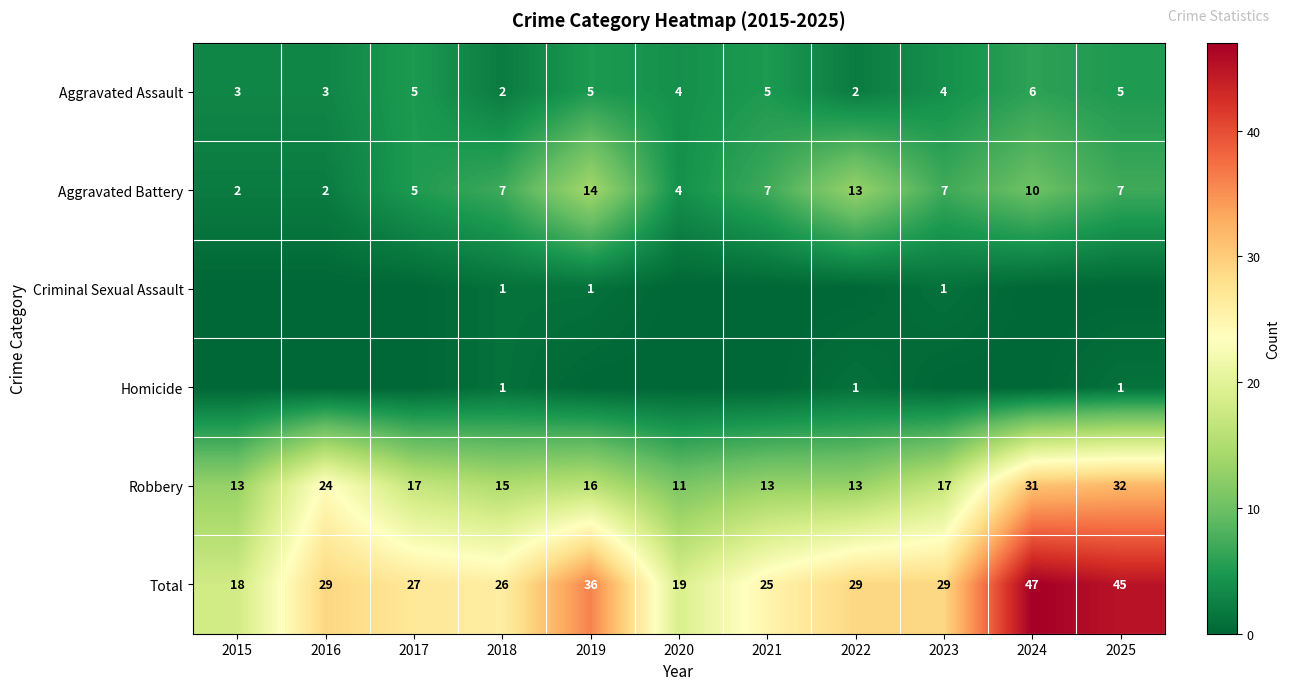

How many data points does each series have?

11